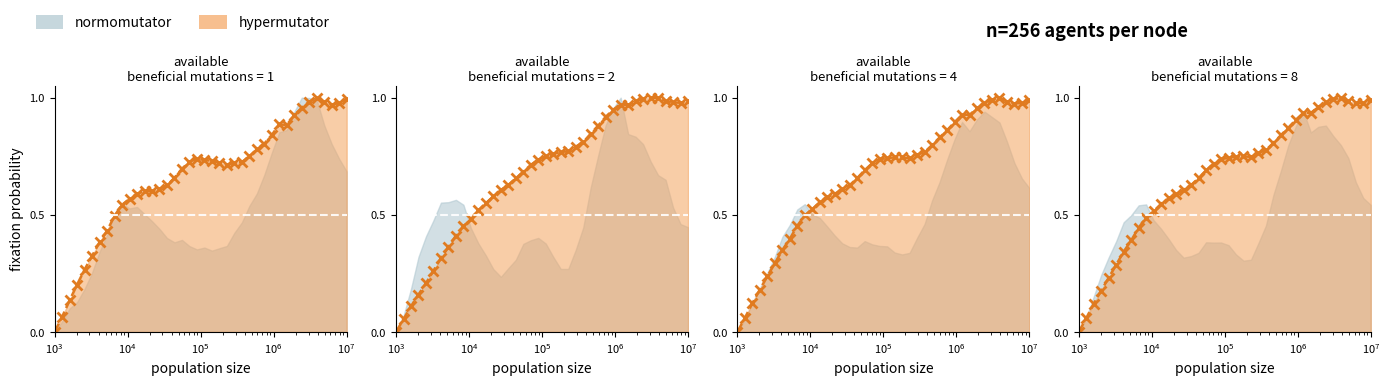

The value at 31 is 1.5. True or false?

False